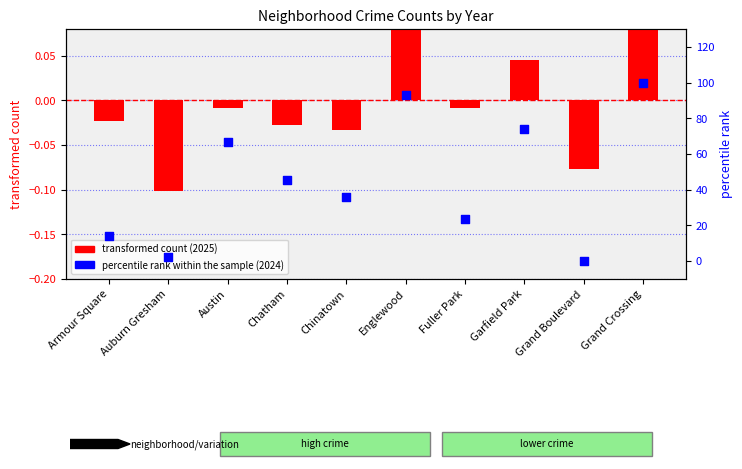

Which series reaches the maximum Y coordinate?

percentile rank within the sample (2024)